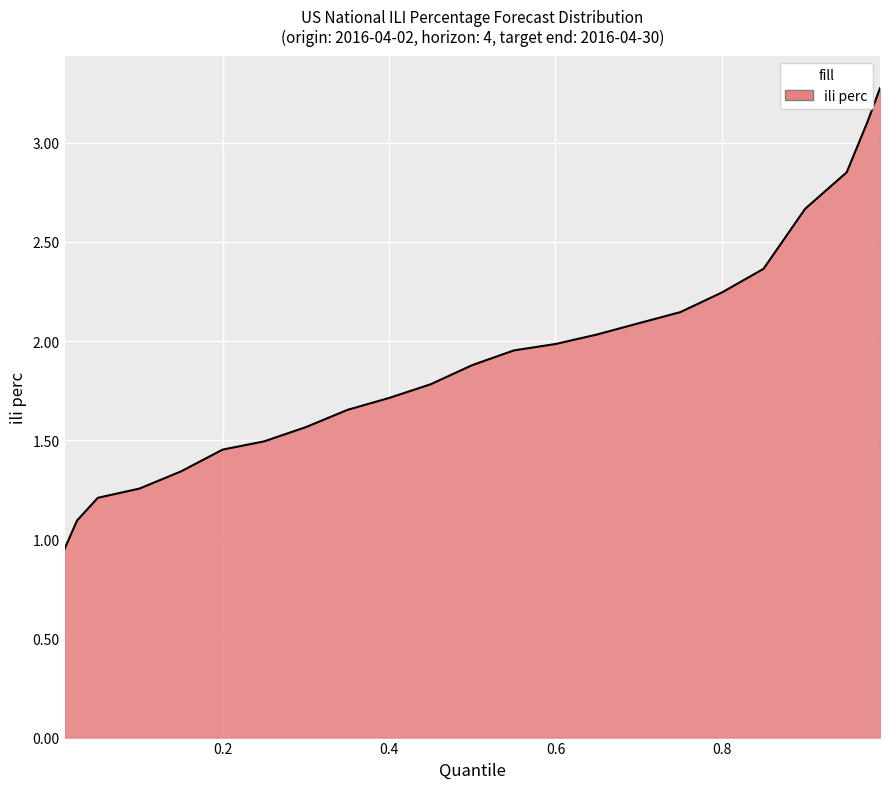

What is the maximum value shown in the chart?

3.3